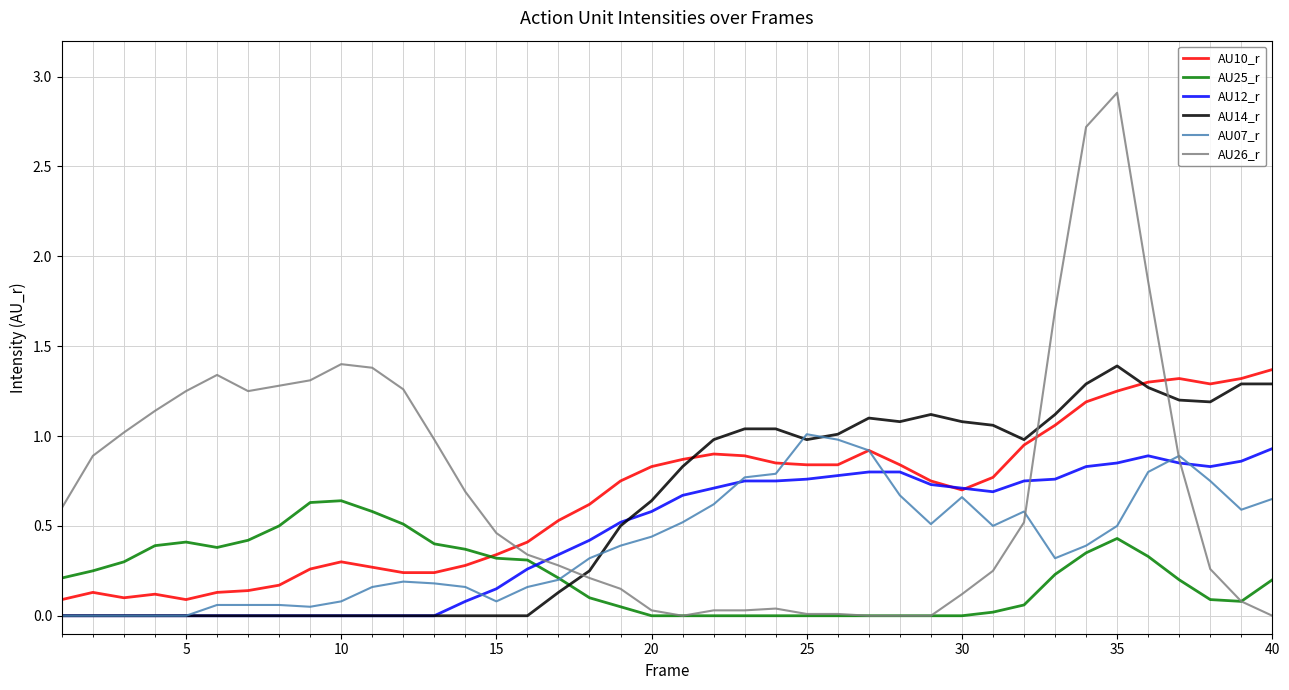

Which series ends up on top after the final intersection of AU25_r and AU14_r?

AU14_r